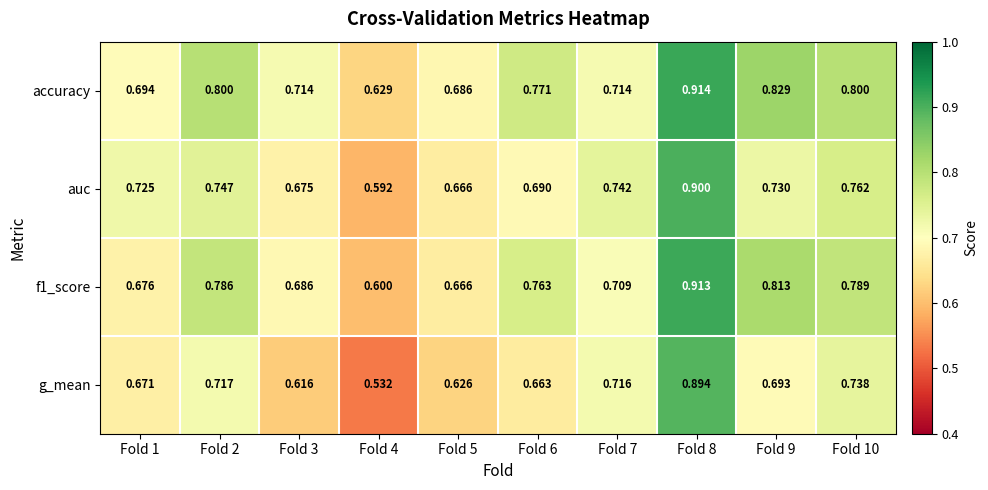

Which series has the widest spread of values?

g_mean